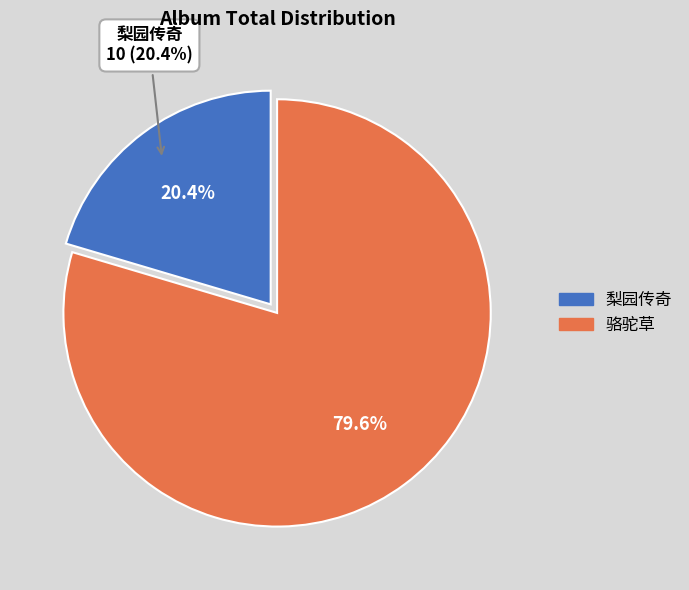

To the nearest percent, what portion does 骆驼草 represent?

80%